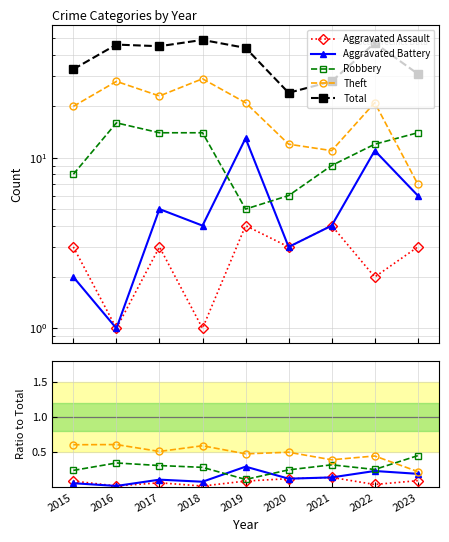

At which category is the sum across all series the highest?

2018